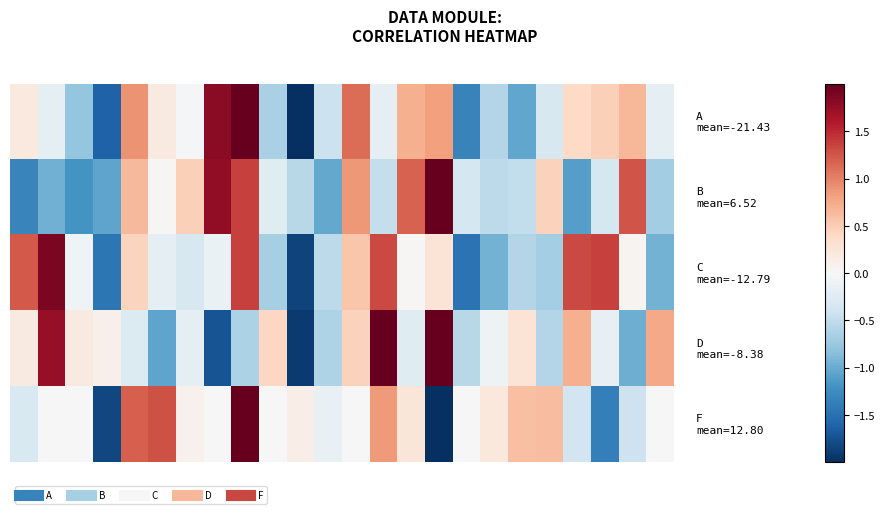

How many data points does each series have?

24